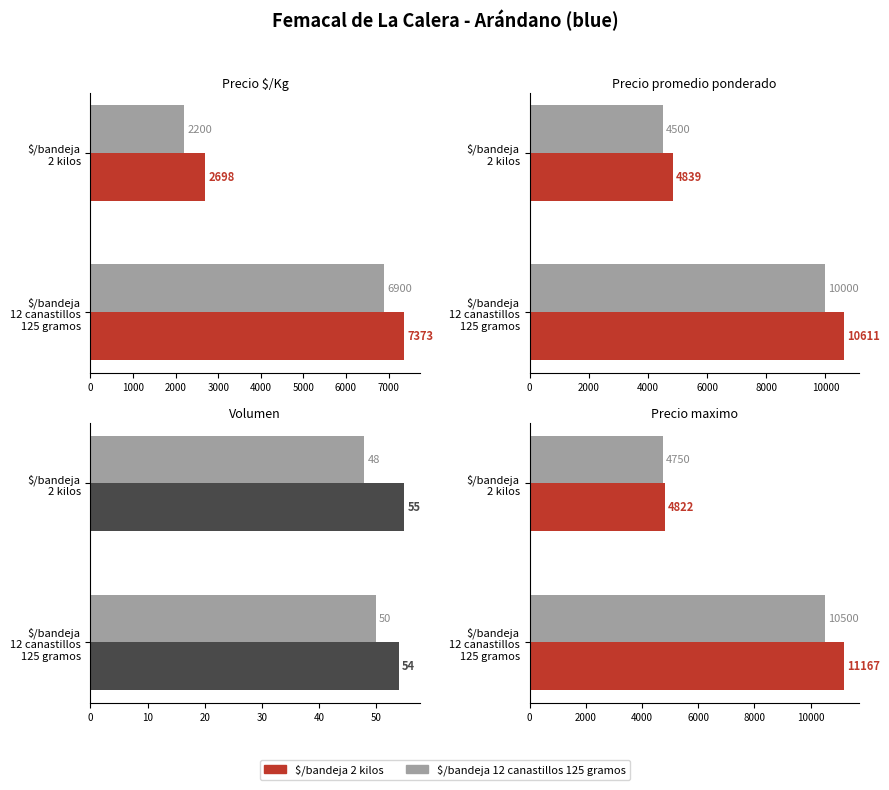

Which category has the highest value in the Precio promedio ponderado series?

$/bandeja 12 canastillos 125 gramos